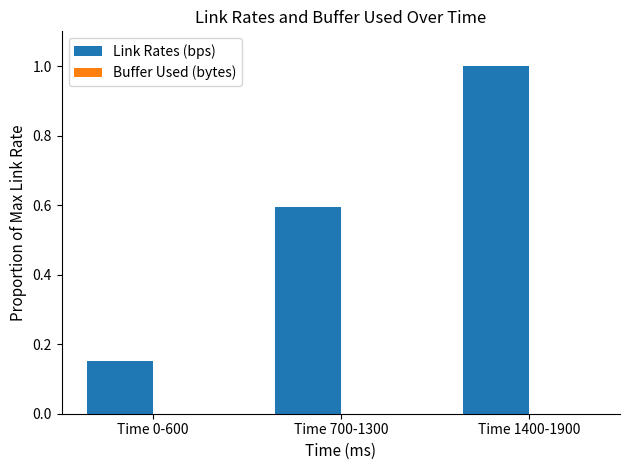

How many categories are shown in the chart?

3